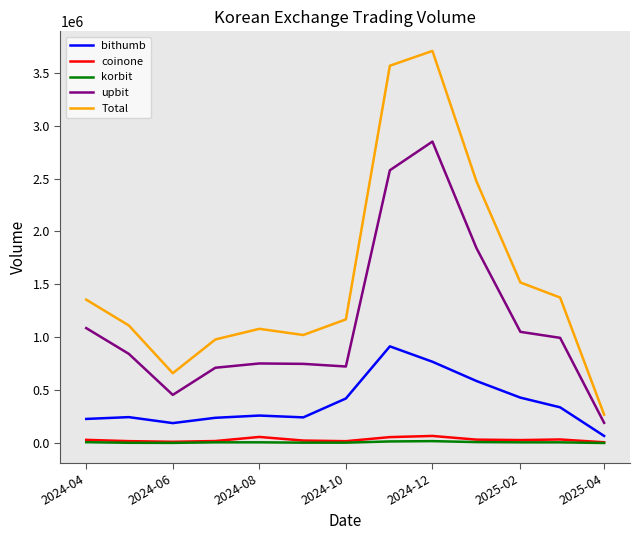

What is the maximum value for upbit?

2849708.4